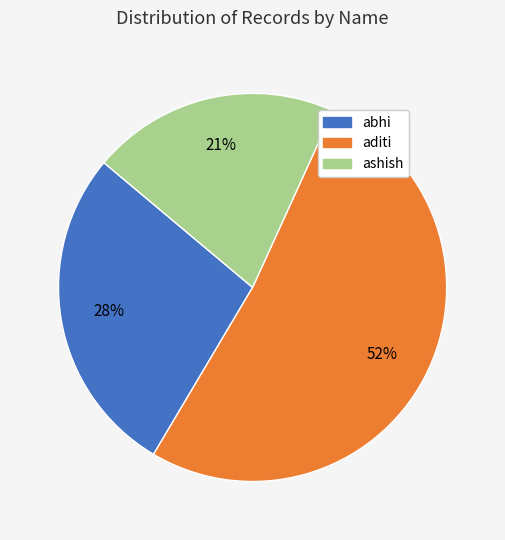

To the nearest percent, what portion does abhi represent?

28%